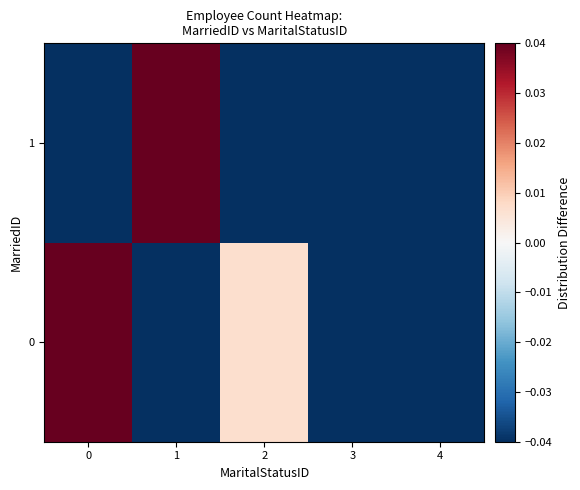

Reading right to left, extract all data points from this chart.

0: 4=-0.1	3=-0.1	2=0.0	1=-0.1	0=0.2
1: 4=-0.1	3=-0.1	2=-0.1	1=0.4	0=-0.1